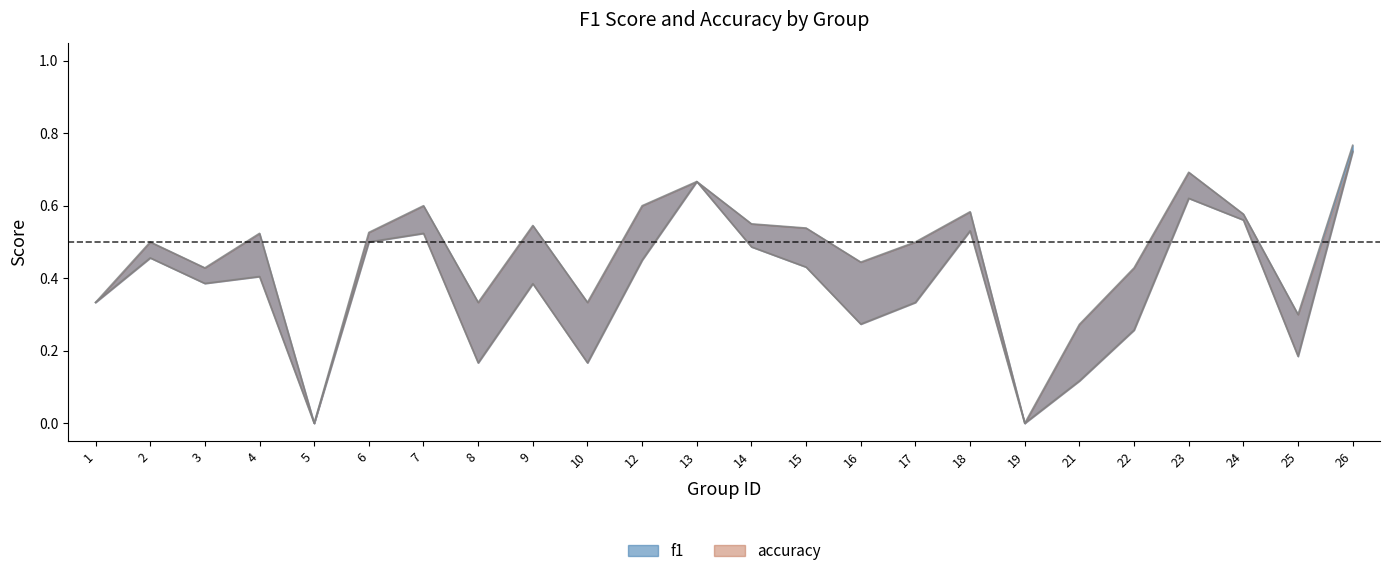

What is the total value across all series at 18?

1.1